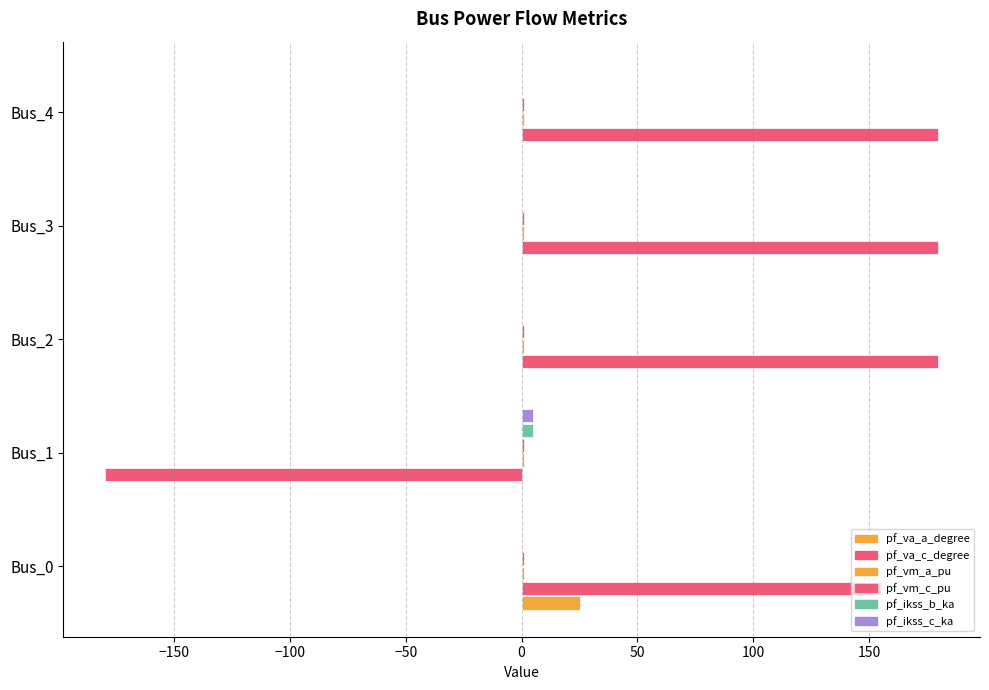

How many series are shown in this chart?

6